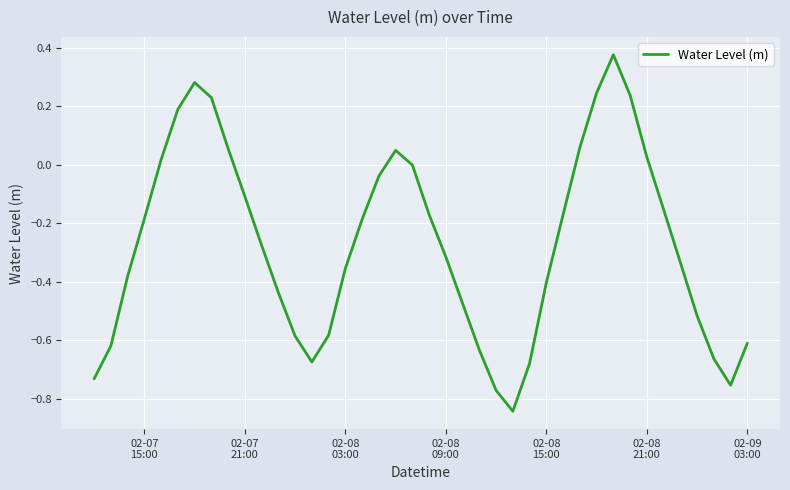

What is the difference between the maximum and minimum values?

1.2